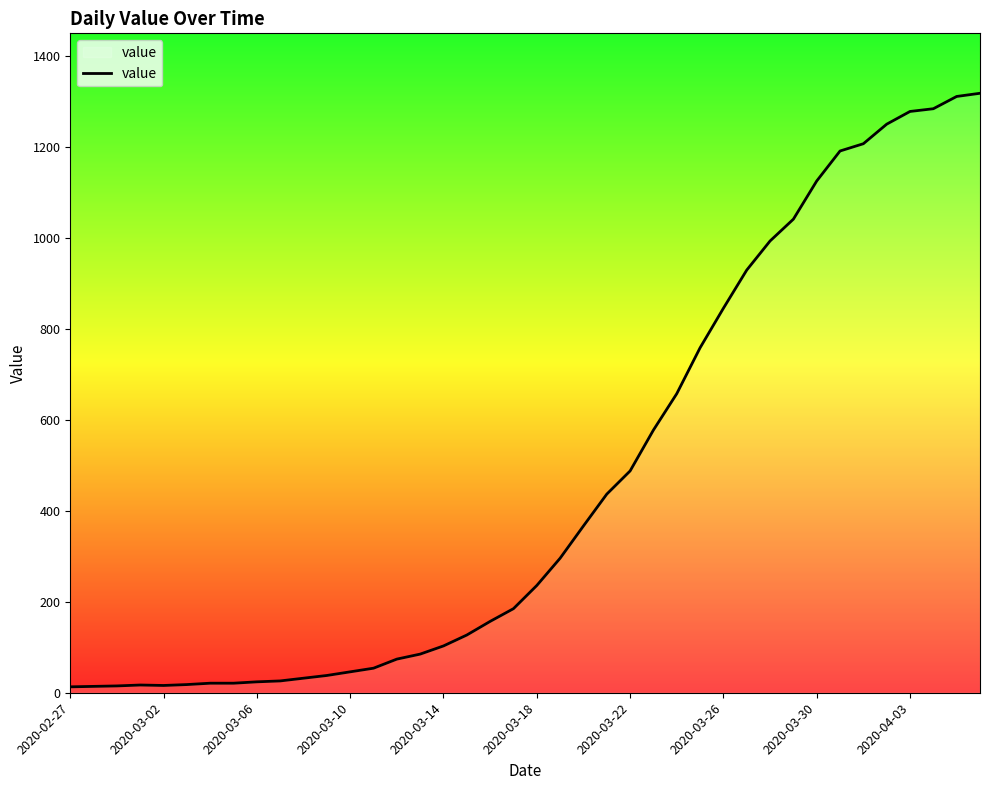

What is the maximum value shown in the chart?

1319